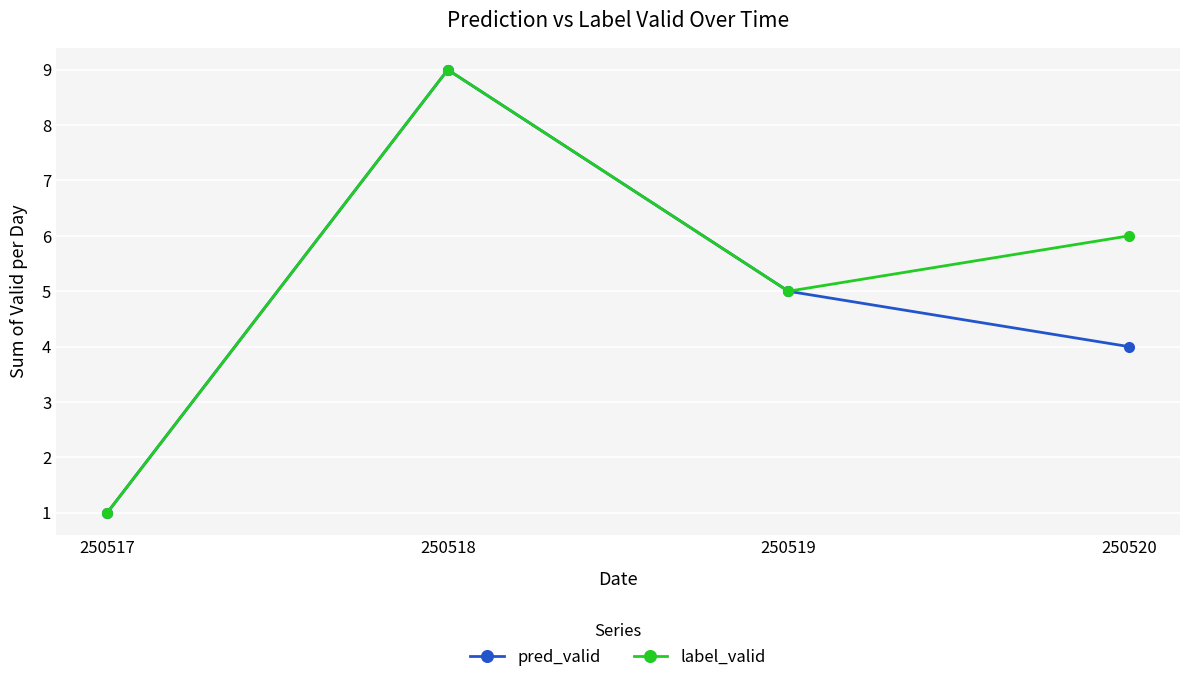

What is the value of the label_valid point at the 3rd from the left?

5